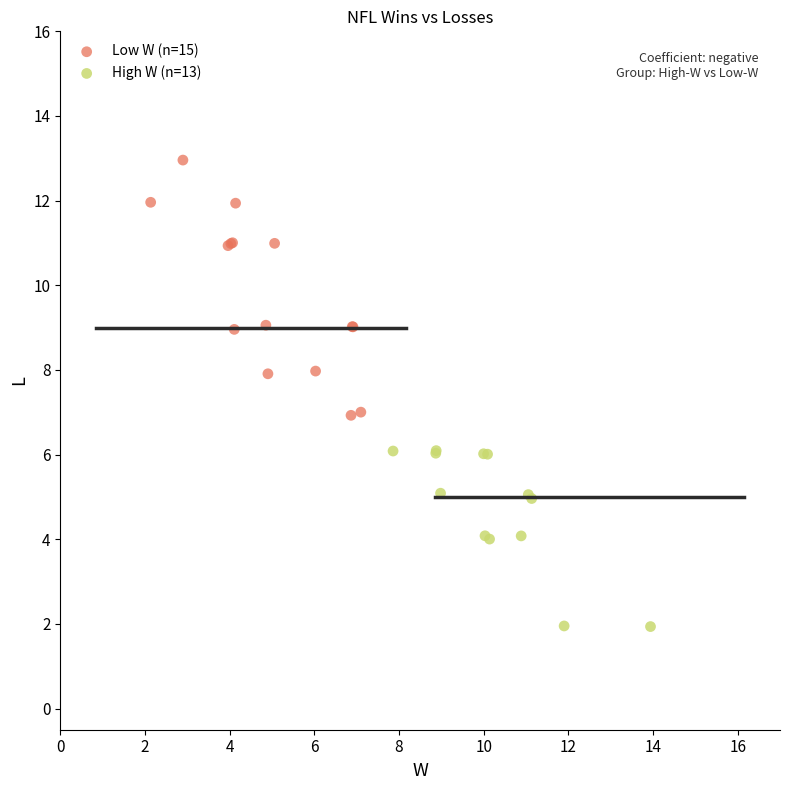

Which series contains the highest Y value?

Low W (n=15)